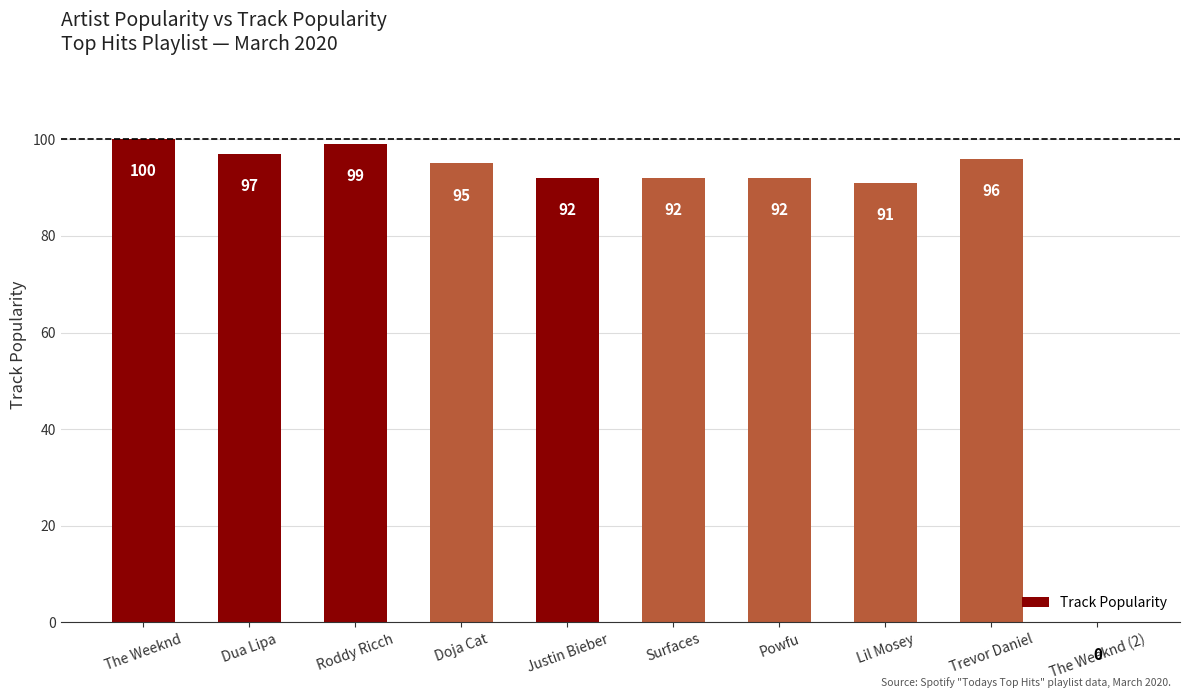

Reading right to left, what are all the values shown in this chart?

The Weeknd (2)=0	Trevor Daniel=96	Lil Mosey=91	Powfu=92	Surfaces=92	Justin Bieber=92	Doja Cat=95	Roddy Ricch=99	Dua Lipa=97	The Weeknd=100